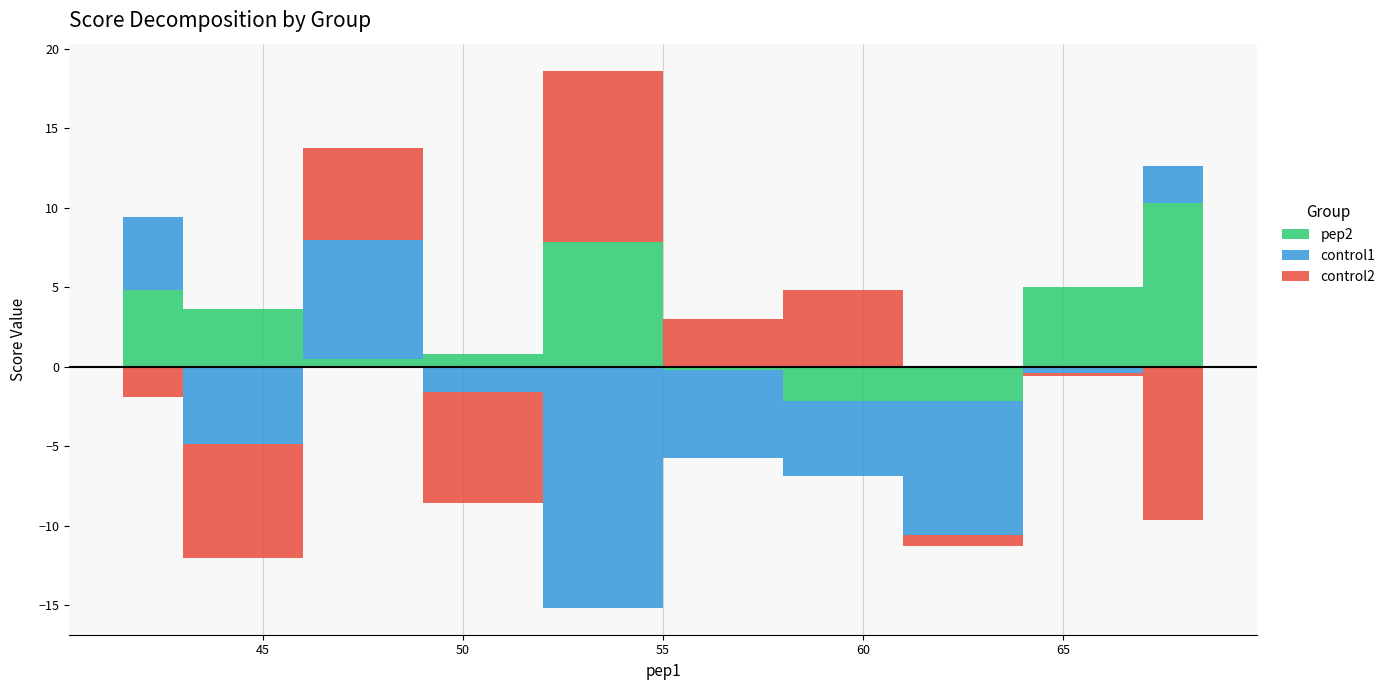

Where is the first local minimum for control2?

2